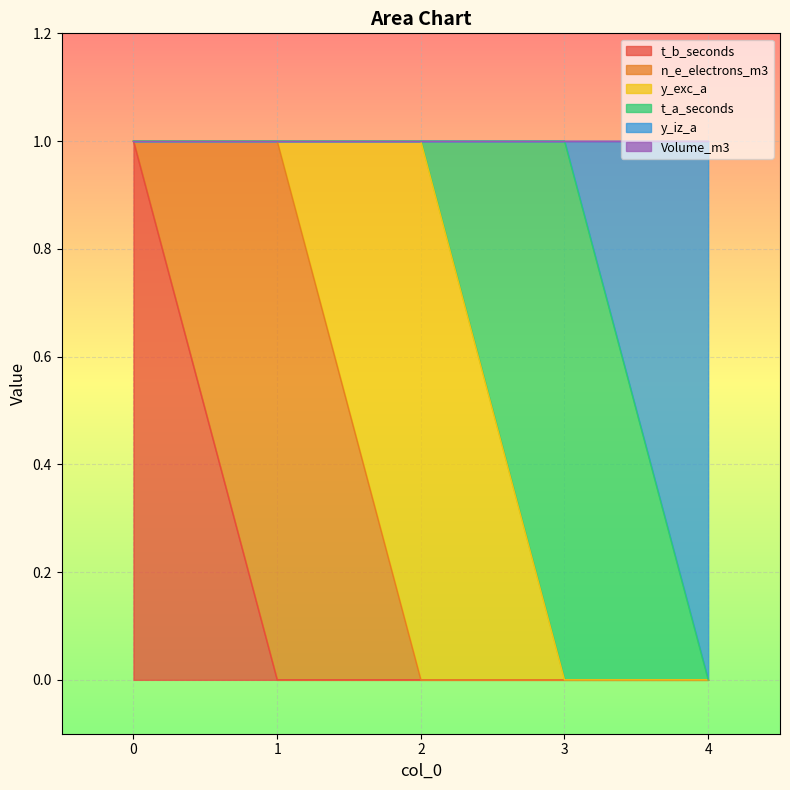

Reading right to left, extract all data points from this chart.

t_b_seconds: 0	0	0	0	1
n_e_electrons_m3: 0	0	0	1	0
y_exc_a: 0	0	1	0	0
t_a_seconds: 0	1	0	0	0
y_iz_a: 1	0	0	0	0
Volume_m3: 0	0	0	0	0